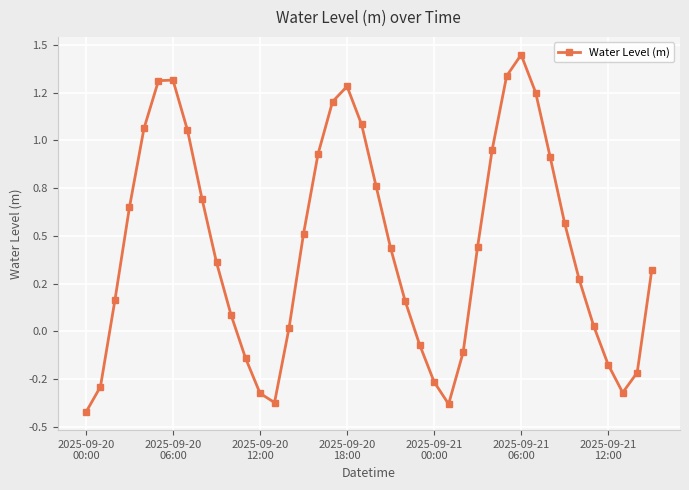

What is the greatest value displayed?

1.4